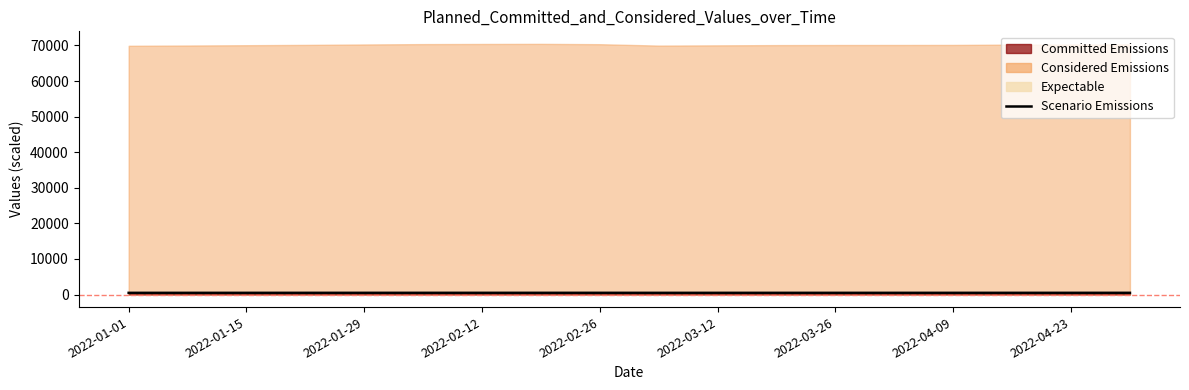

Which has a higher value, 2022-04-09 or 2022-02-26?

2022-04-09